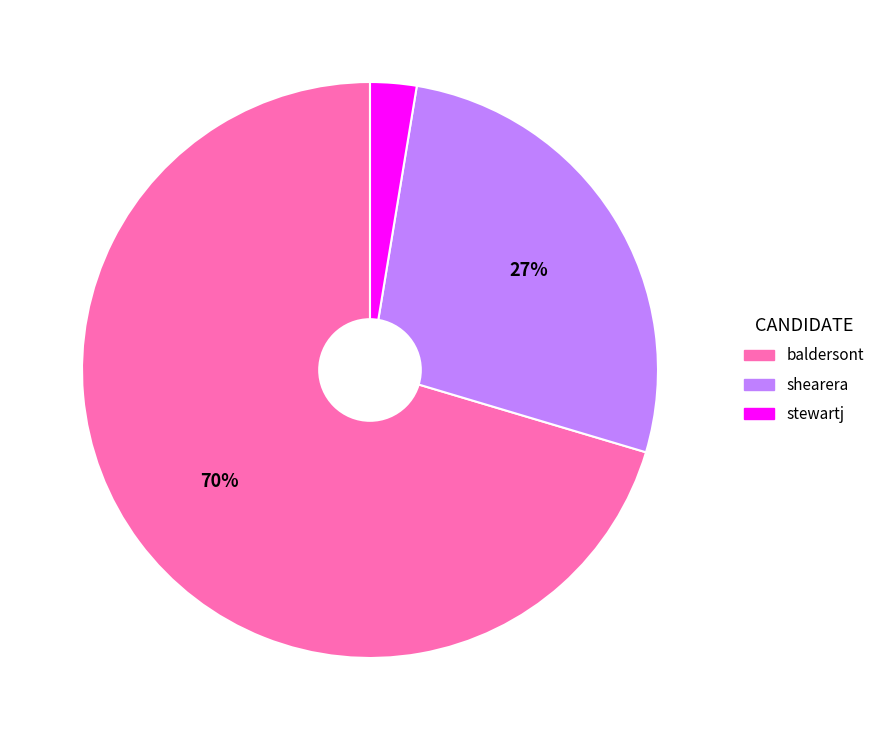

Is the sum of baldersont and stewartj greater than half?

Yes